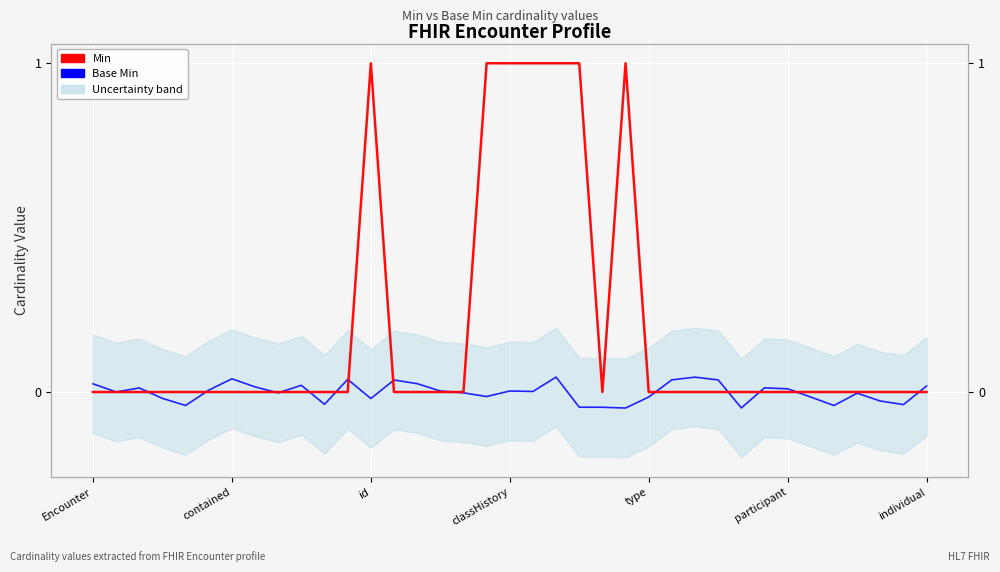

Reading left to right, transcribe all the data shown in this chart.

Base Min: 0.0	0.0	0.0	-0.0	-0.0	0.0	0.0	0.0	-0.0	0.0	-0.0	0.0	-0.0	0.0	0.0	0.0	-0.0	-0.0	0.0	0.0	0.0	-0.0	-0.0	-0.0	-0.0	0.0	0.0	0.0	-0.0	0.0	0.0	-0.0	-0.0	-0.0	-0.0	-0.0	0.0
Min: 0.0	0.0	0.0	0.0	0.0	0.0	0.0	0.0	0.0	0.0	0.0	0.0	1.0	0.0	0.0	0.0	0.0	1.0	1.0	1.0	1.0	1.0	0.0	1.0	0.0	0.0	0.0	0.0	0.0	0.0	0.0	0.0	0.0	0.0	0.0	0.0	0.0